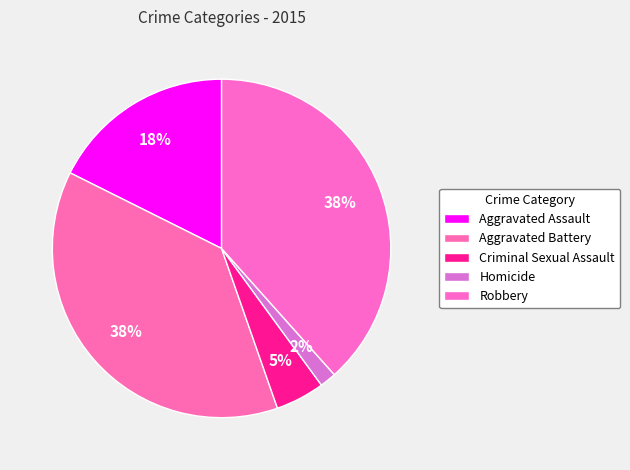

Does Aggravated Assault represent more than half of the total?

No